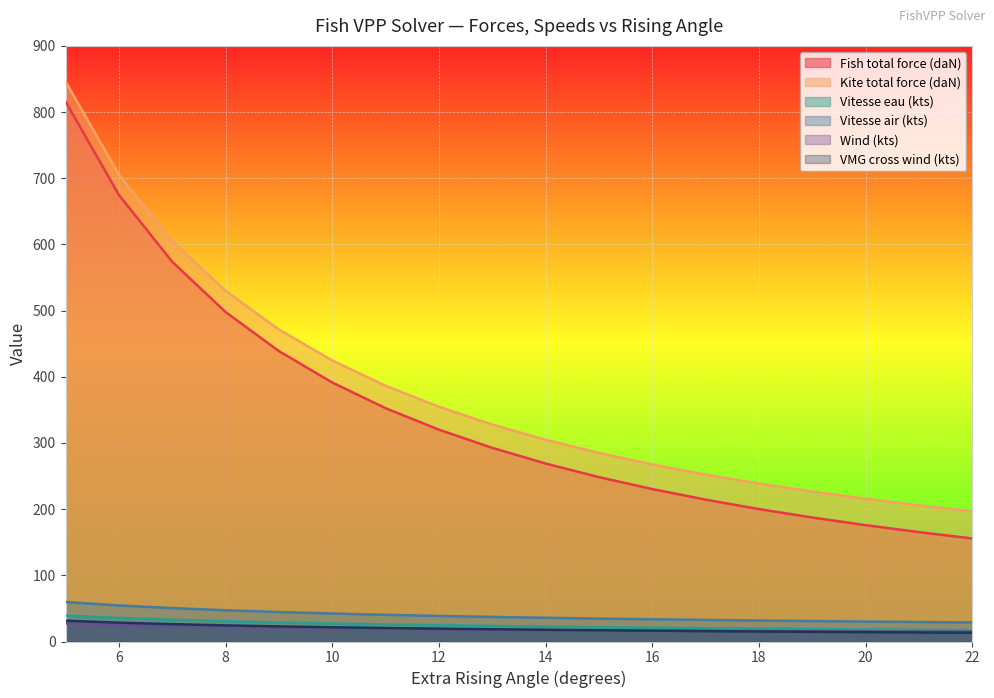

What is the highest value of the Kite total force (daN) series?

846.1